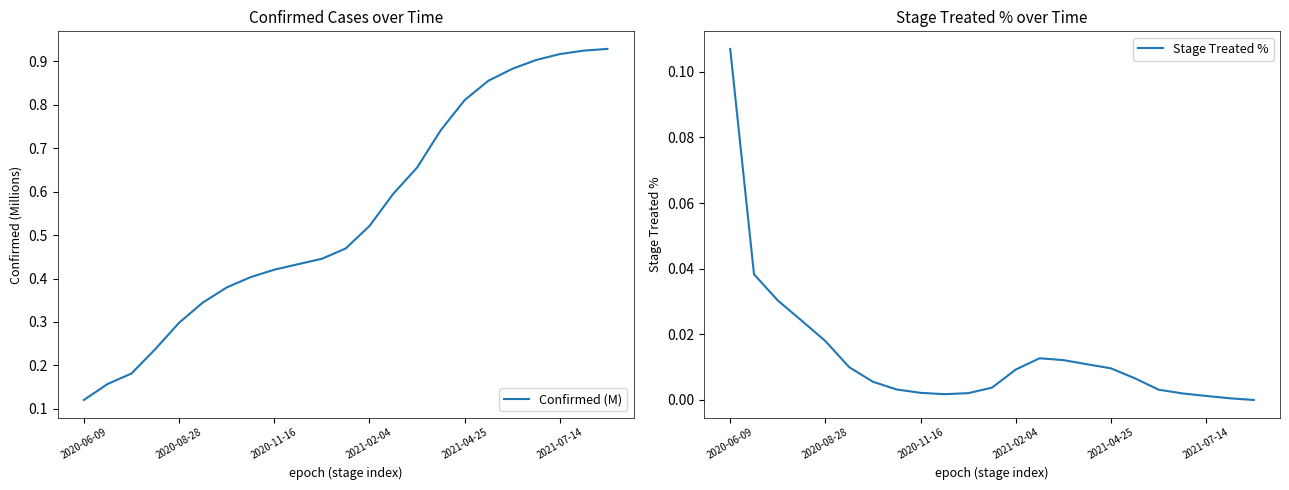

How many lines are shown in the chart?

2